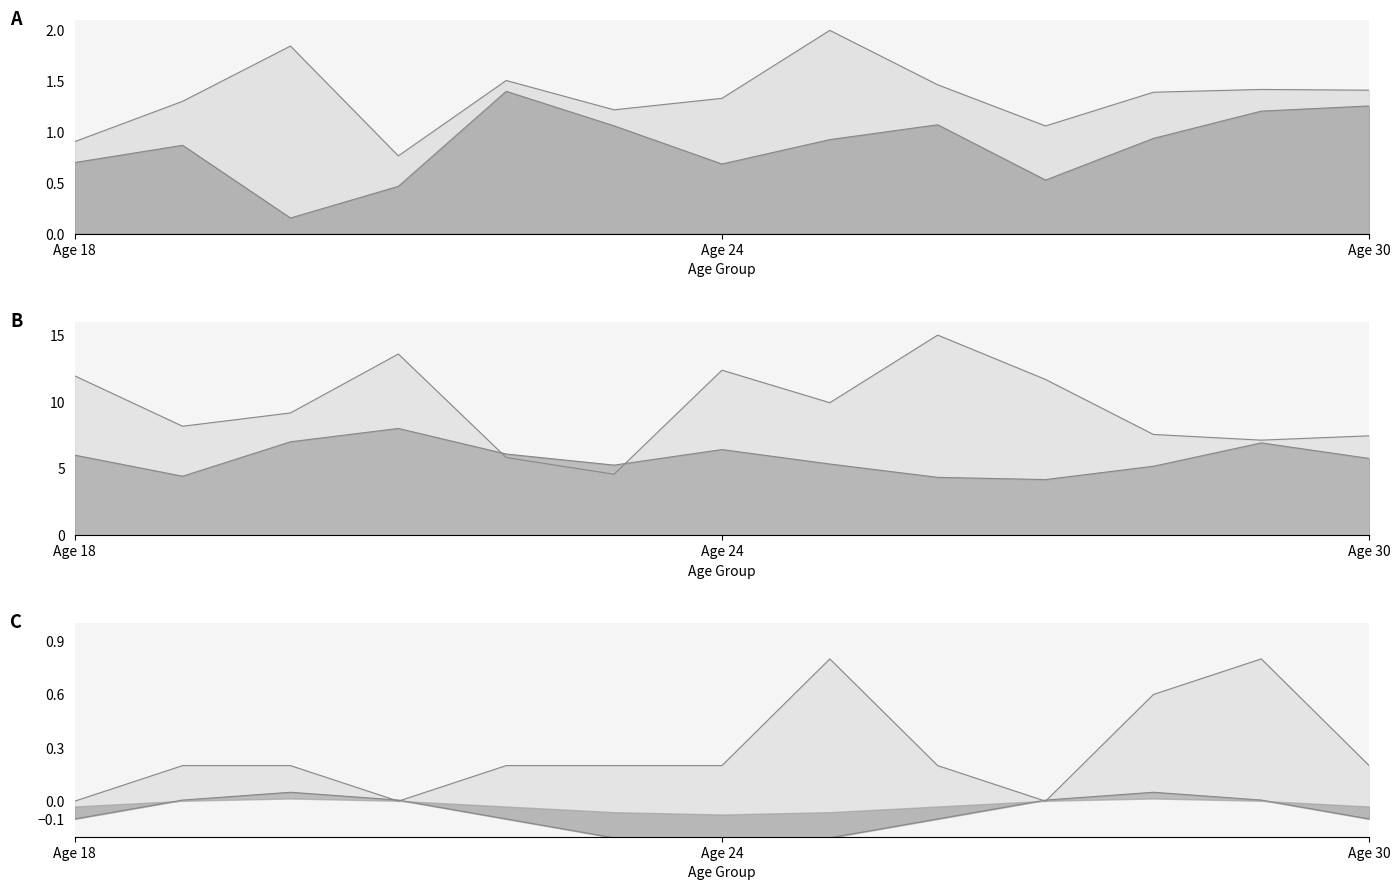

Is the value of MonthlyIncome at 19 greater than the value of HourlyRate at 21?

No